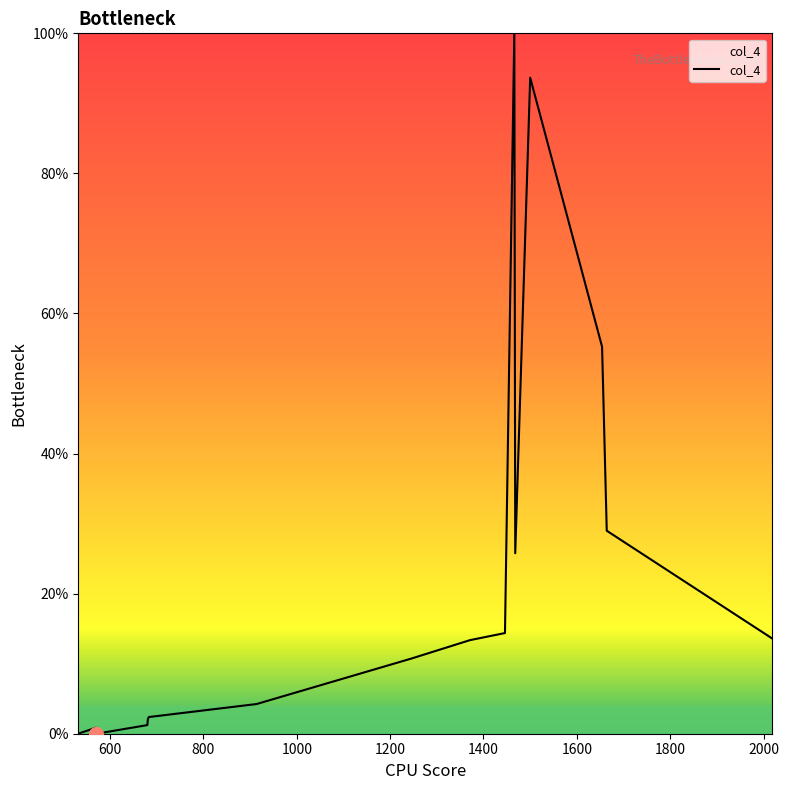

How many lines are shown in the chart?

1